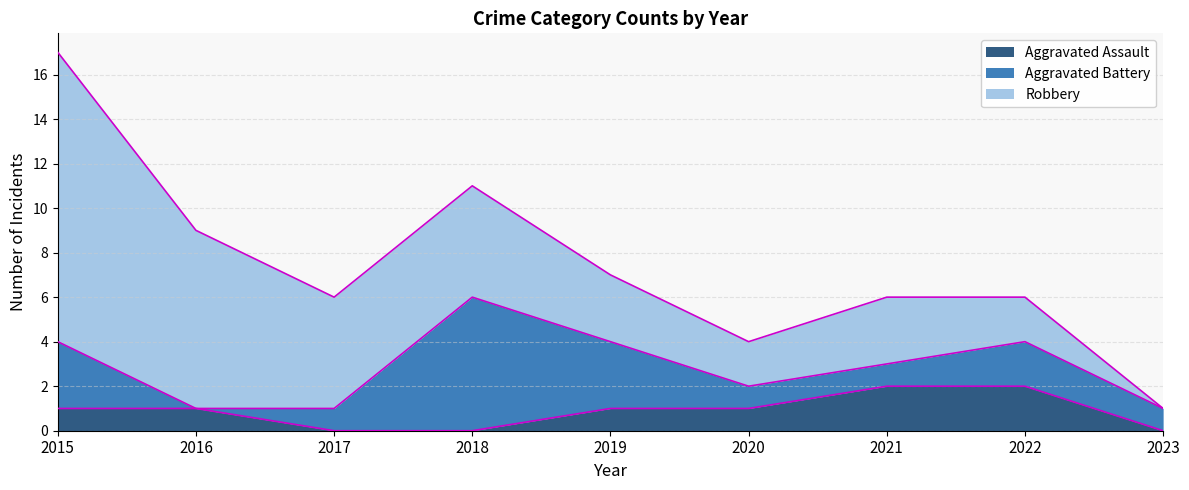

At which label is Robbery closest to 6?

2017